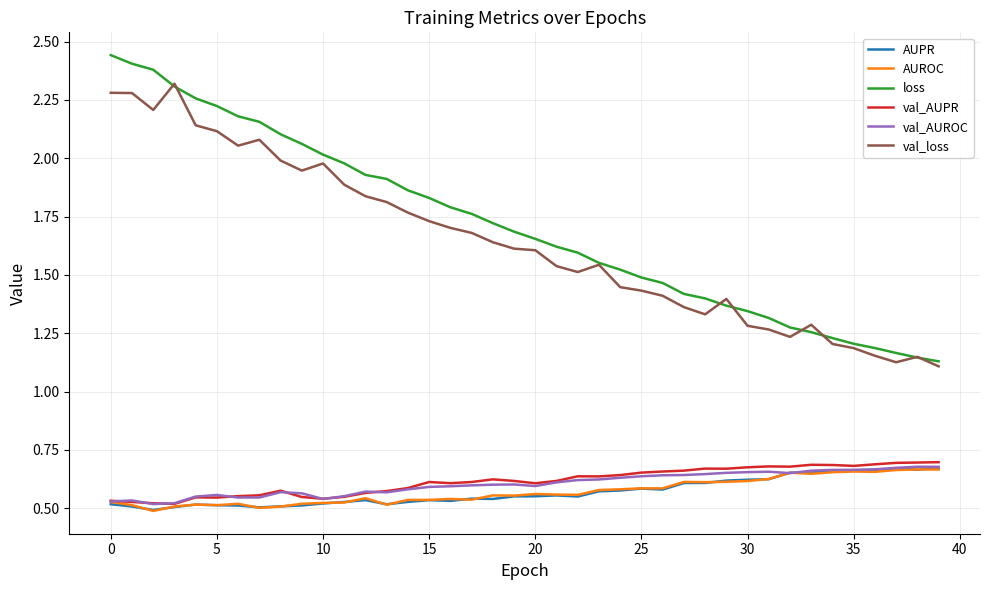

Count the number of categories in the chart.

40